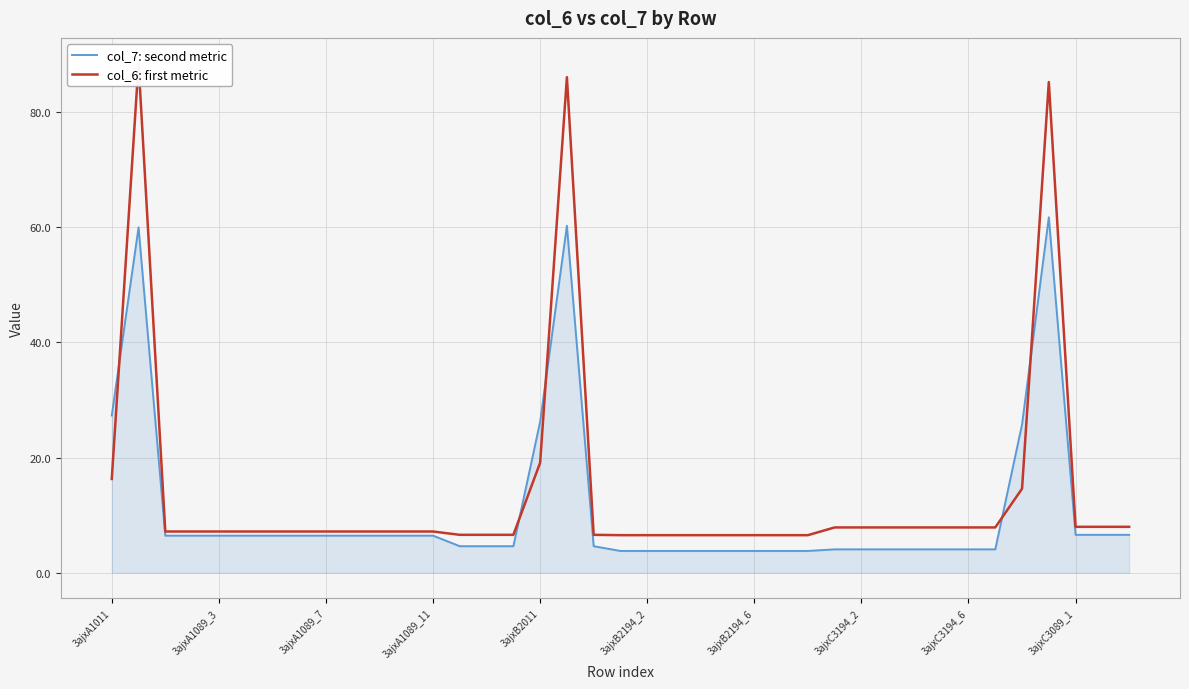

What is the spread (max minus min) of values at 26?

2.7